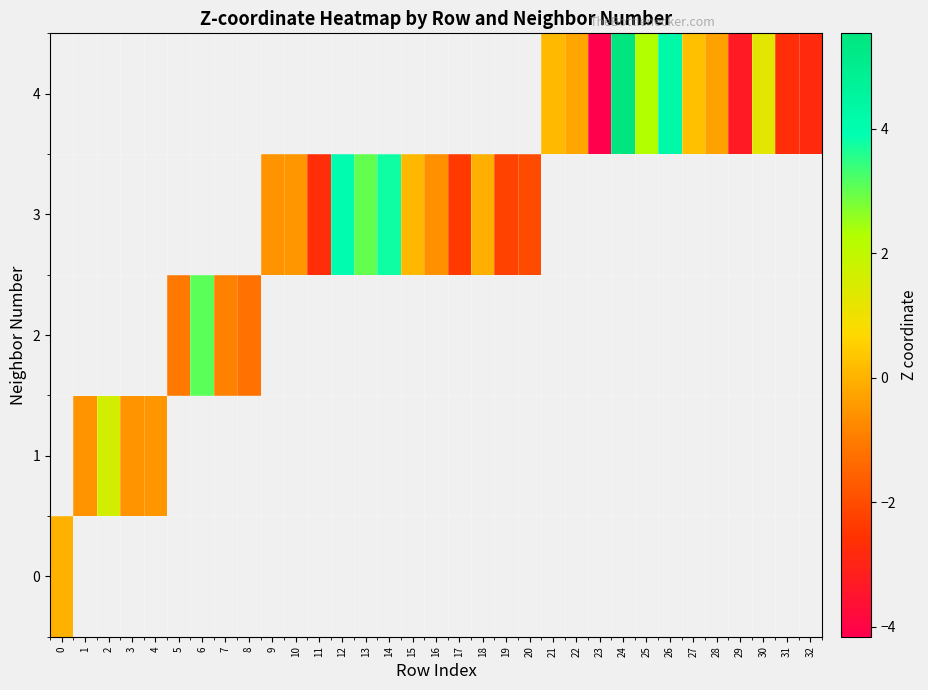

Rank the series by their average value, from highest to lowest.

0, 1, 2, 3, 4